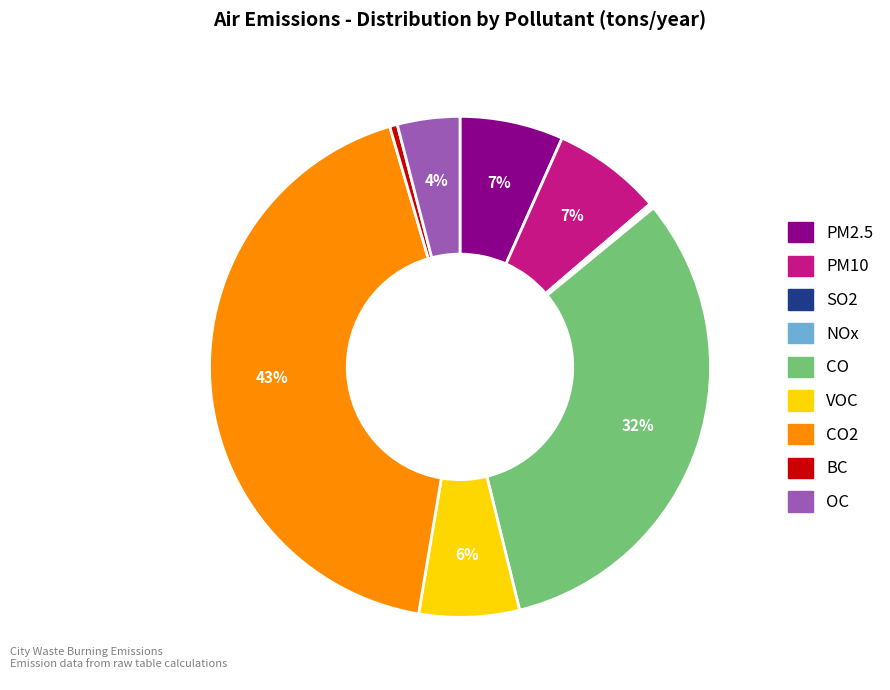

Does any single category account for the majority?

No